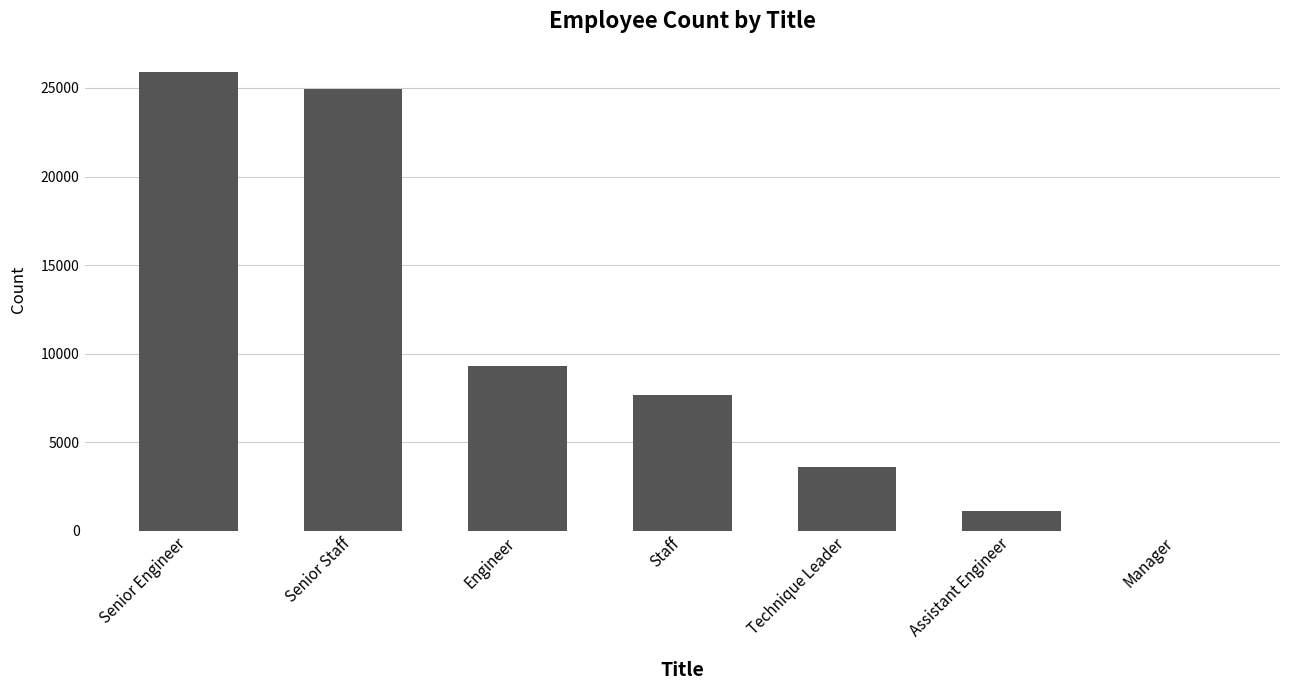

Count the number of data series in this chart.

1